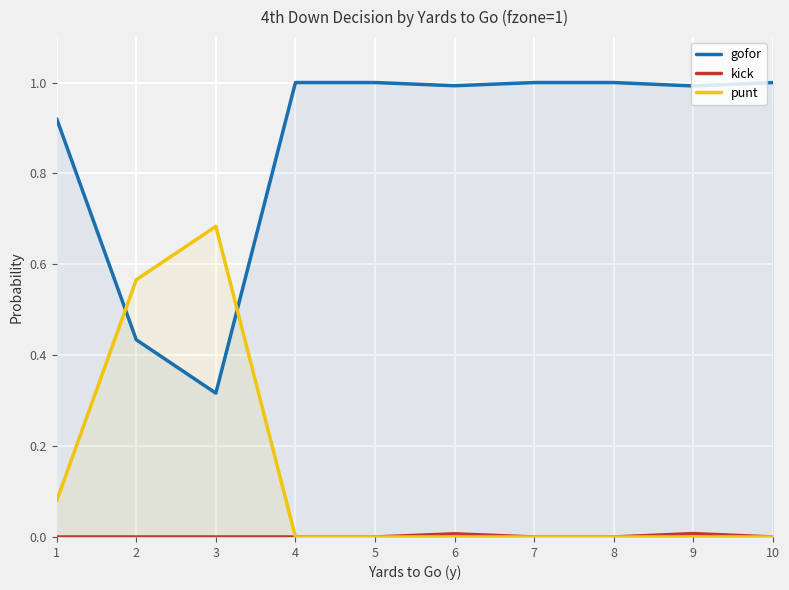

True or false: gofor has more than 1 interior local peaks.

False